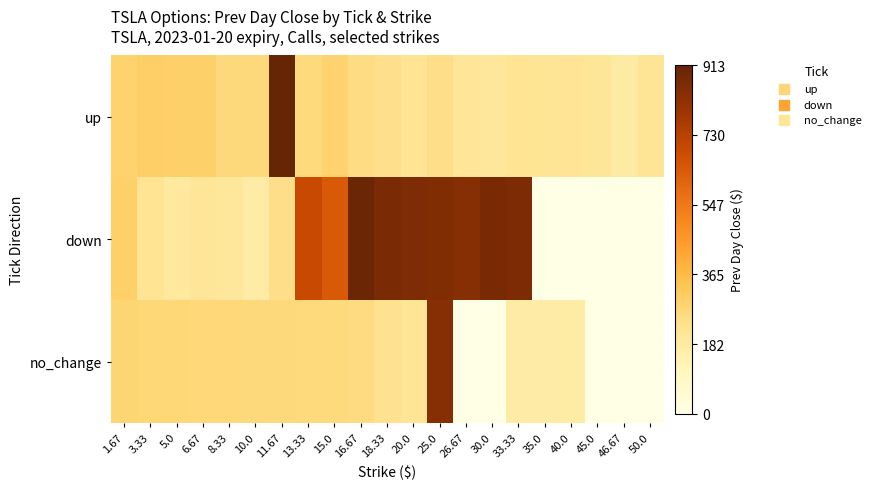

Rank the series at 45.0 from highest to lowest value.

up, down, no_change